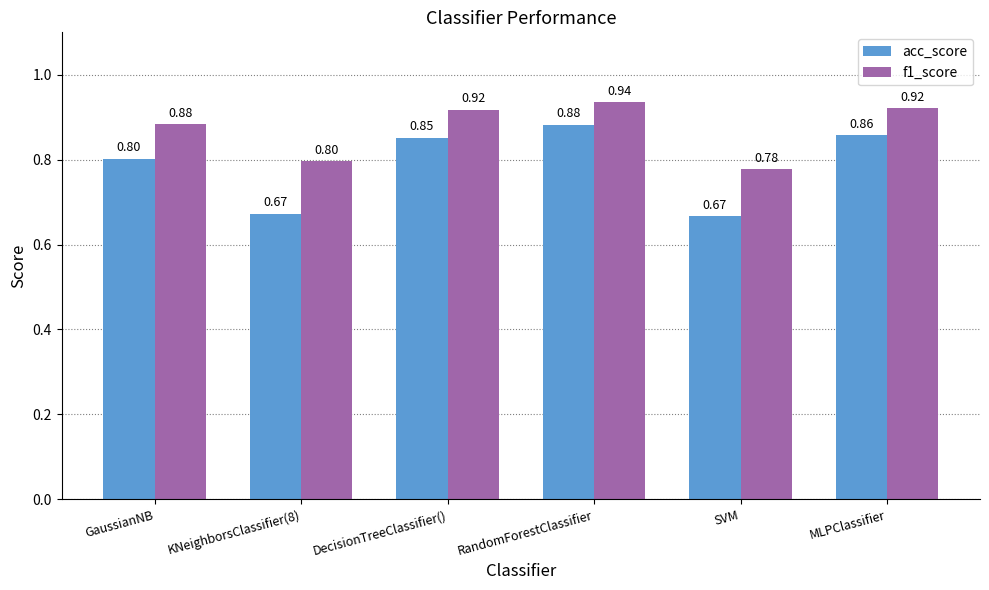

Does the chart contain any negative values?

No